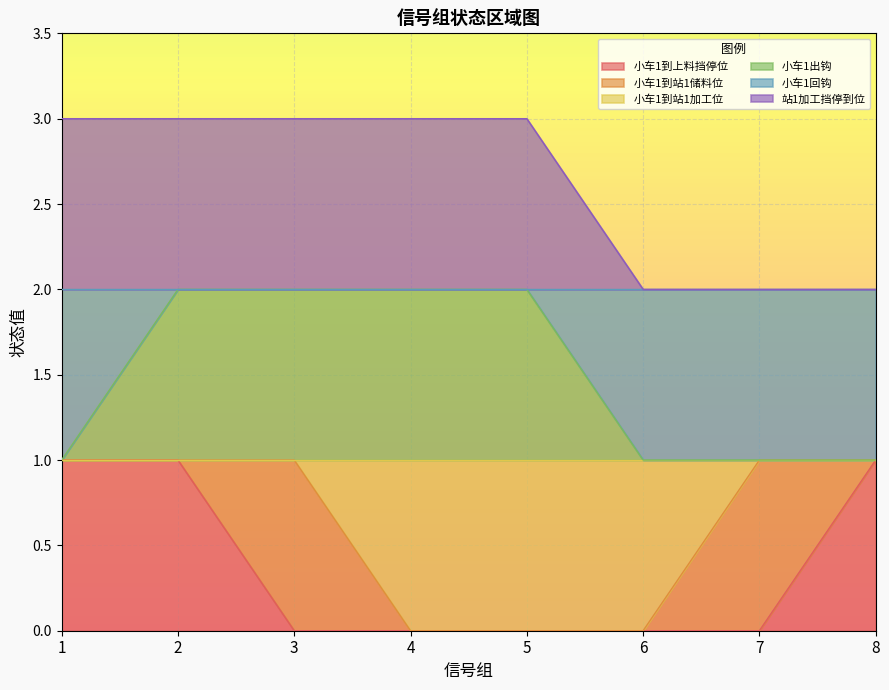

The value of 小车1到上料挡停位 at 5 is 0. True or false?

True